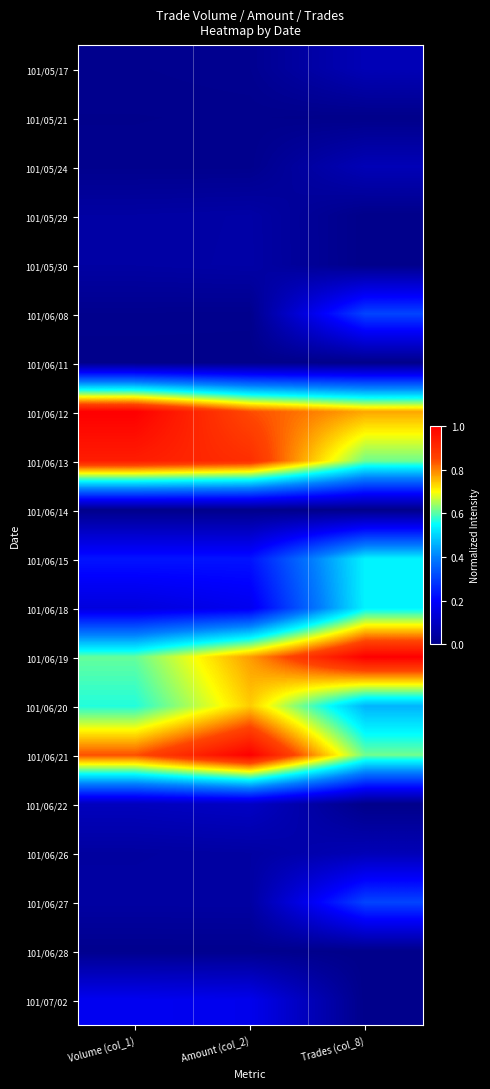

Reading left to right, extract all data points from this chart.

101/05/17: Volume (col_1)=0.0	Amount (col_2)=0.0	Trades (col_8)=0.1
101/05/21: Volume (col_1)=0.0	Amount (col_2)=0.0	Trades (col_8)=0.0
101/05/24: Volume (col_1)=0.0	Amount (col_2)=0.0	Trades (col_8)=0.1
101/05/29: Volume (col_1)=0.0	Amount (col_2)=0.0	Trades (col_8)=0.0
101/05/30: Volume (col_1)=0.0	Amount (col_2)=0.0	Trades (col_8)=0.0
101/06/08: Volume (col_1)=0.0	Amount (col_2)=0.0	Trades (col_8)=0.3
101/06/11: Volume (col_1)=0.0	Amount (col_2)=0.0	Trades (col_8)=0.0
101/06/12: Volume (col_1)=1.0	Amount (col_2)=0.8	Trades (col_8)=0.8
101/06/13: Volume (col_1)=0.9	Amount (col_2)=0.9	Trades (col_8)=0.6
101/06/14: Volume (col_1)=0.0	Amount (col_2)=0.0	Trades (col_8)=0.0
101/06/15: Volume (col_1)=0.2	Amount (col_2)=0.2	Trades (col_8)=0.5
101/06/18: Volume (col_1)=0.1	Amount (col_2)=0.2	Trades (col_8)=0.5
101/06/19: Volume (col_1)=0.6	Amount (col_2)=0.8	Trades (col_8)=1.0
101/06/20: Volume (col_1)=0.6	Amount (col_2)=0.7	Trades (col_8)=0.5
101/06/21: Volume (col_1)=0.8	Amount (col_2)=1.0	Trades (col_8)=0.6
101/06/22: Volume (col_1)=0.1	Amount (col_2)=0.1	Trades (col_8)=0.0
101/06/26: Volume (col_1)=0.0	Amount (col_2)=0.0	Trades (col_8)=0.1
101/06/27: Volume (col_1)=0.0	Amount (col_2)=0.0	Trades (col_8)=0.3
101/06/28: Volume (col_1)=0.0	Amount (col_2)=0.0	Trades (col_8)=0.0
101/07/02: Volume (col_1)=0.2	Amount (col_2)=0.2	Trades (col_8)=0.0